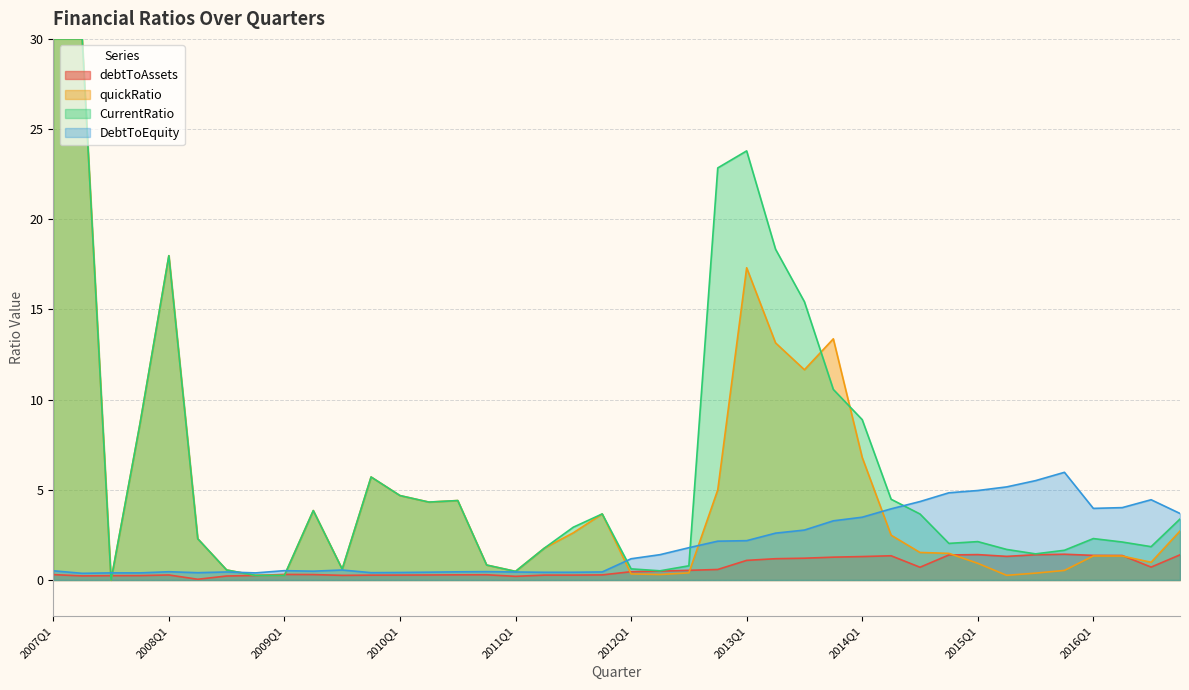

True or false: DebtToEquity and debtToAssets cross at least once.

False